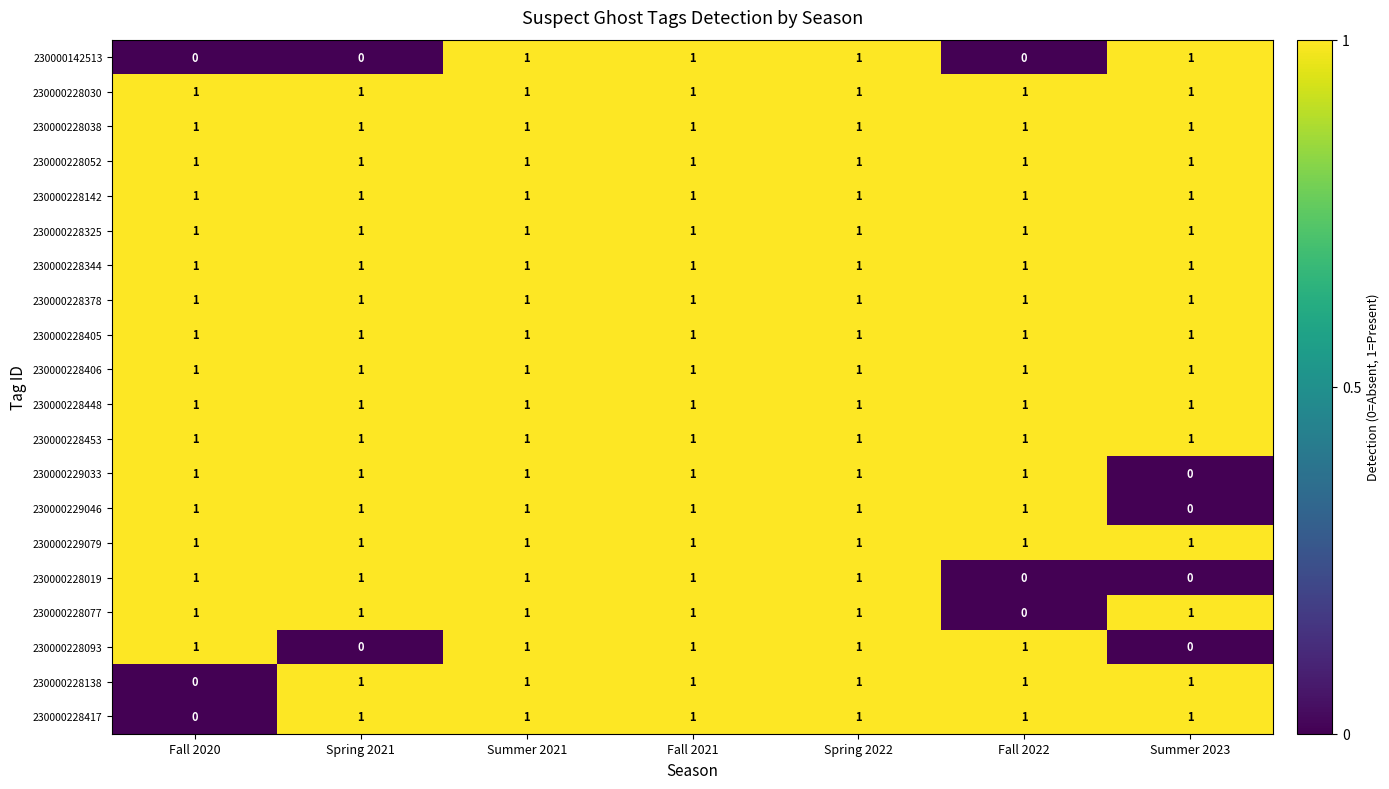

True or false: 230000228138 has a value of 1 at Summer 2023.

True